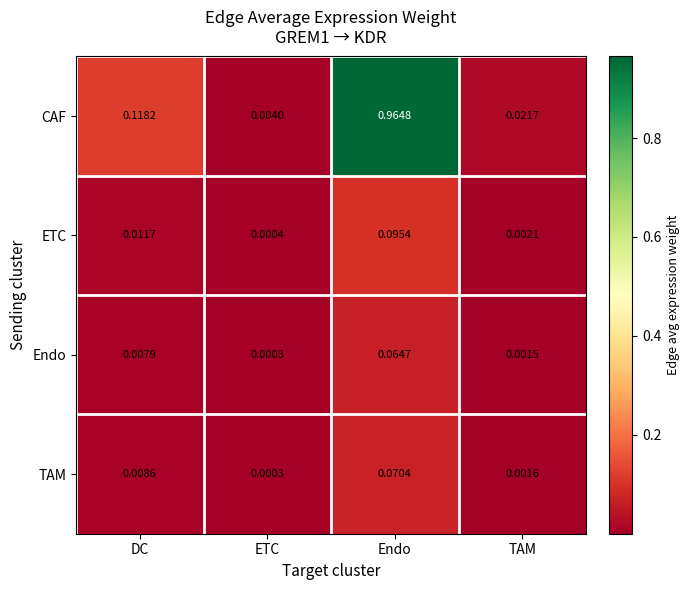

Is the value of TAM at TAM greater than the value of CAF at DC?

No